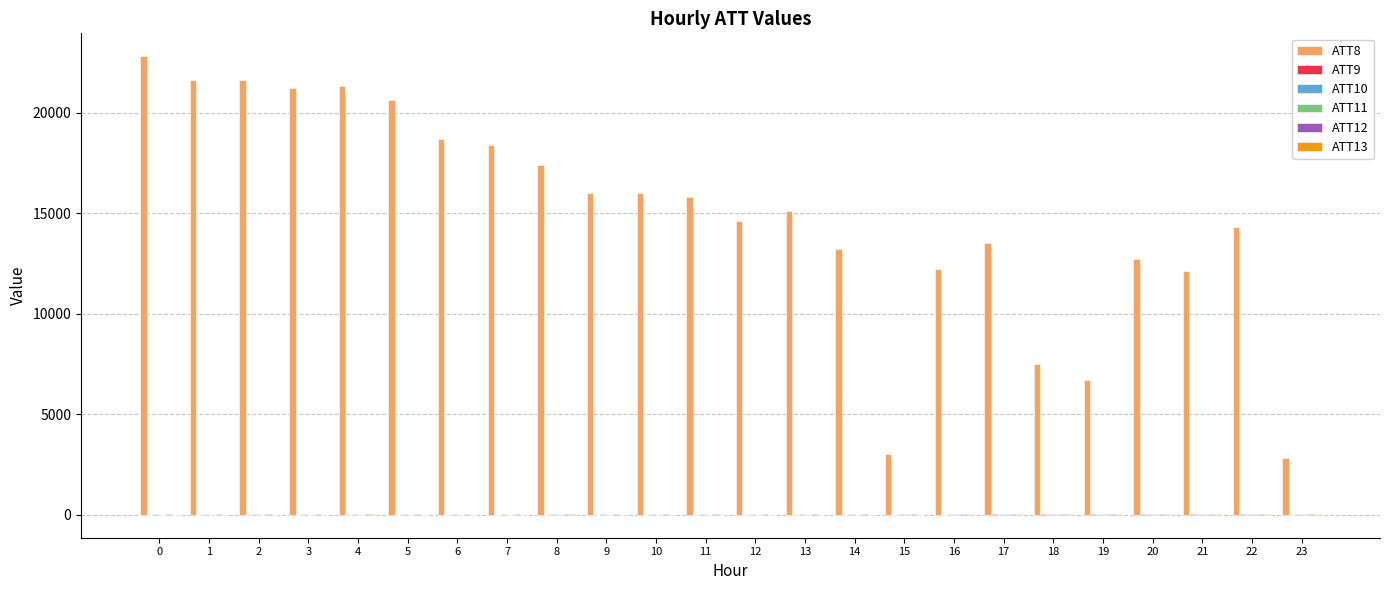

The value of ATT8 at 8 is 17400.0. True or false?

True